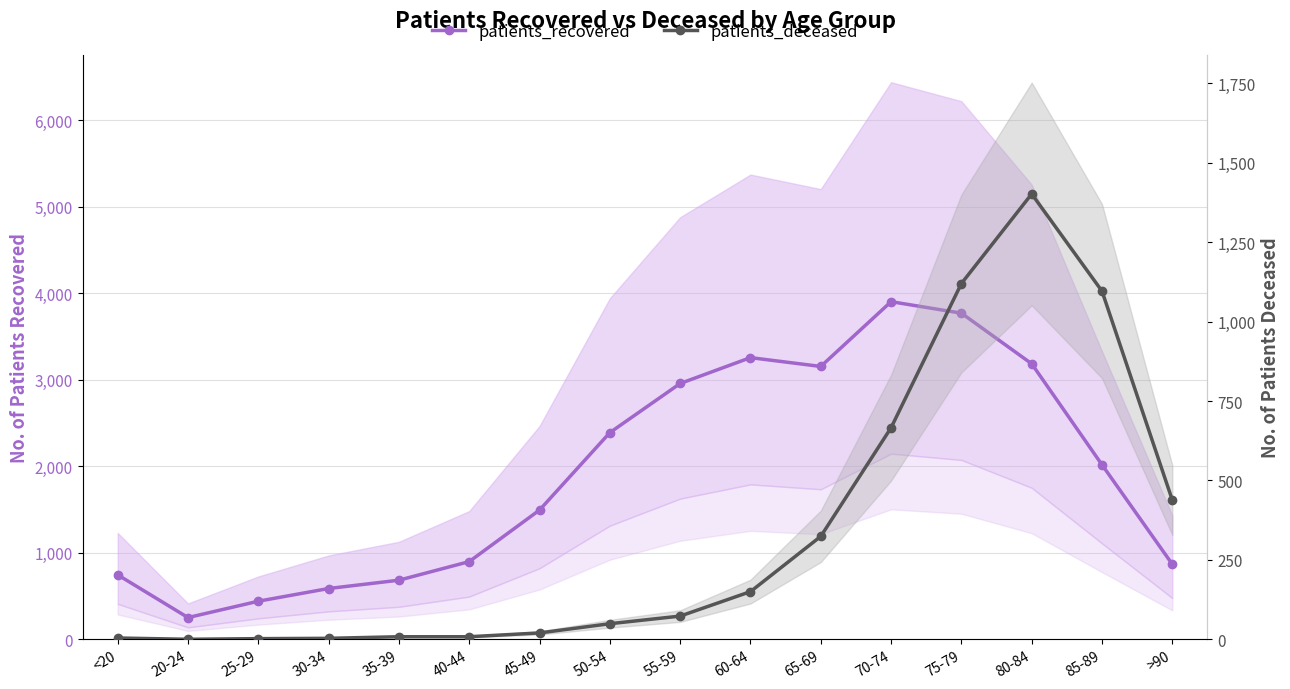

What is the difference between the maximum and second lowest values in the patients_recovered series?

3463